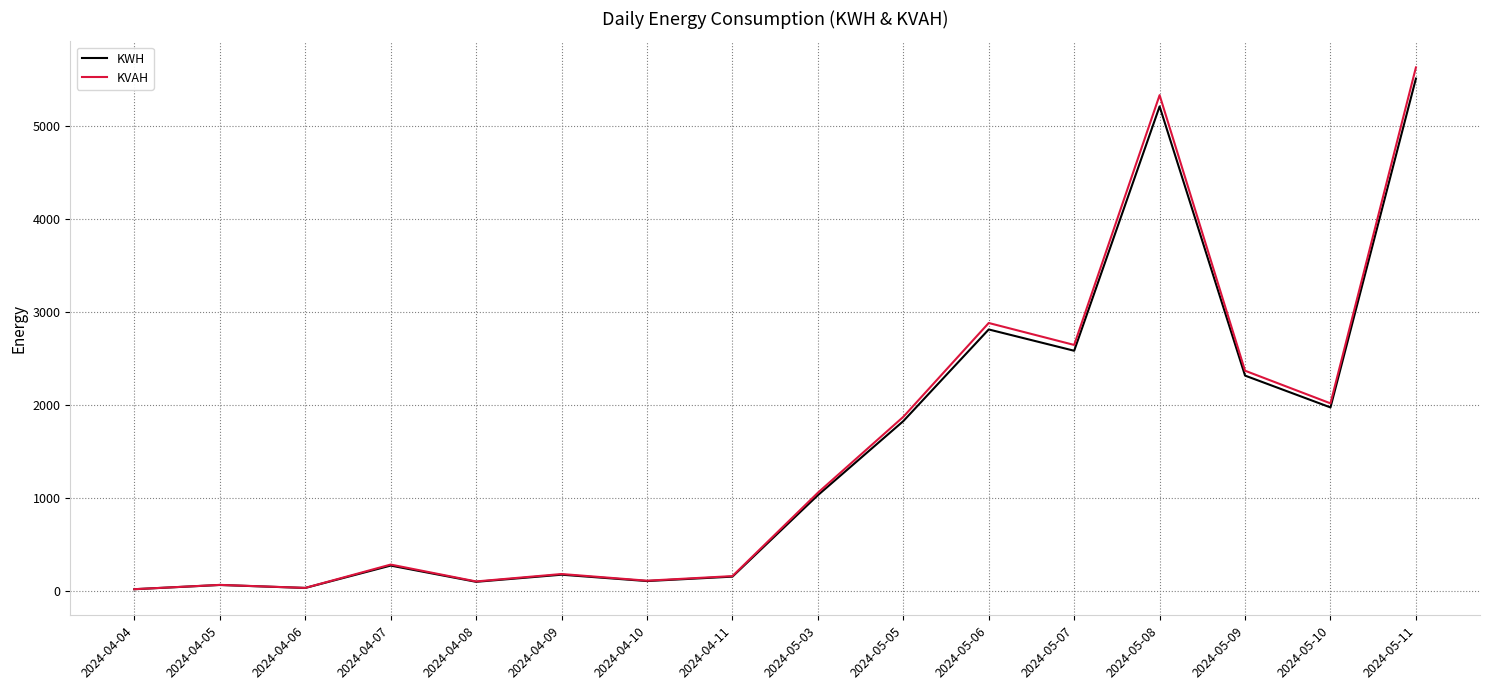

The value of KWH at 2024-05-05 is 789.3. True or false?

False